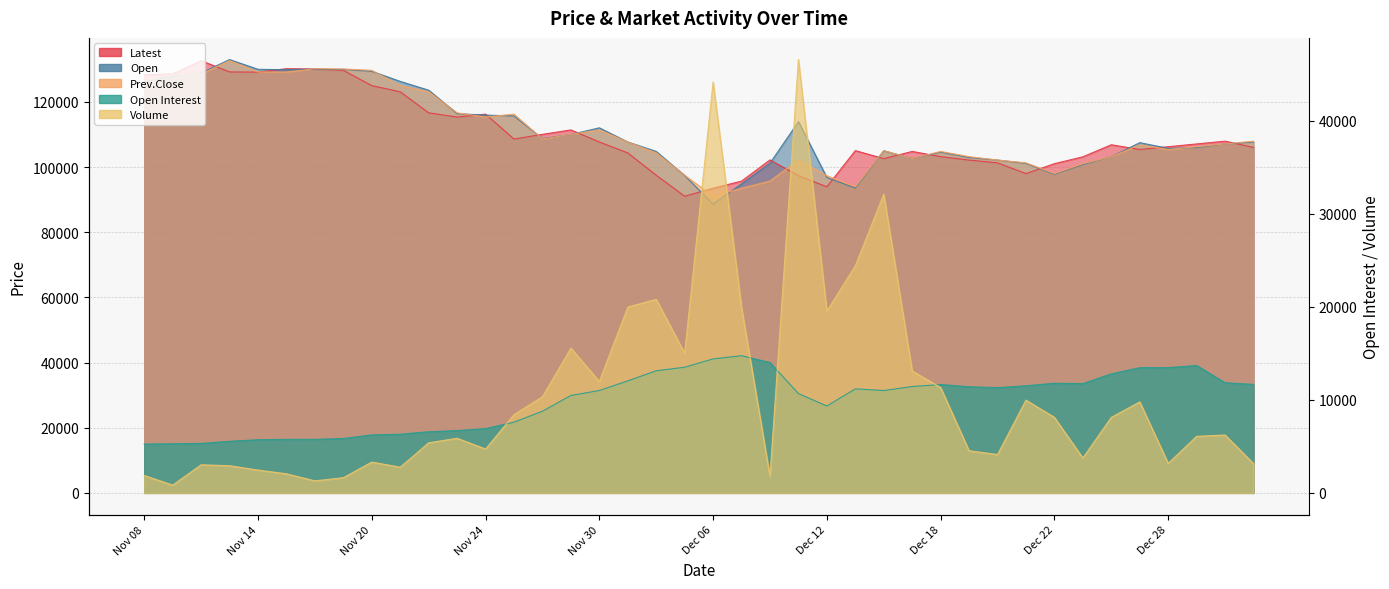

What is the label of the 34th point from the right?

Nov 16